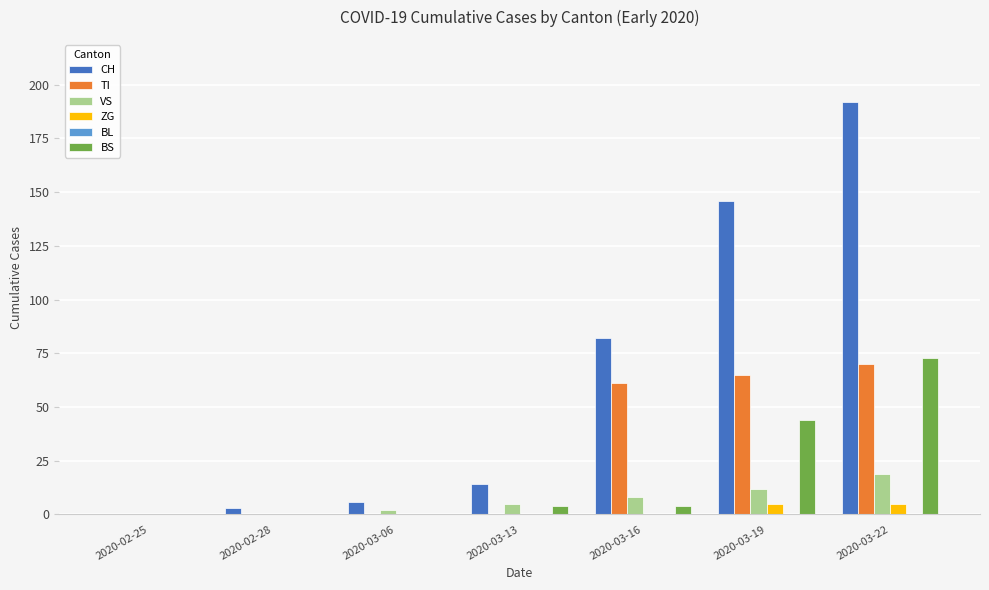

What is the sum of all ZG values?

10